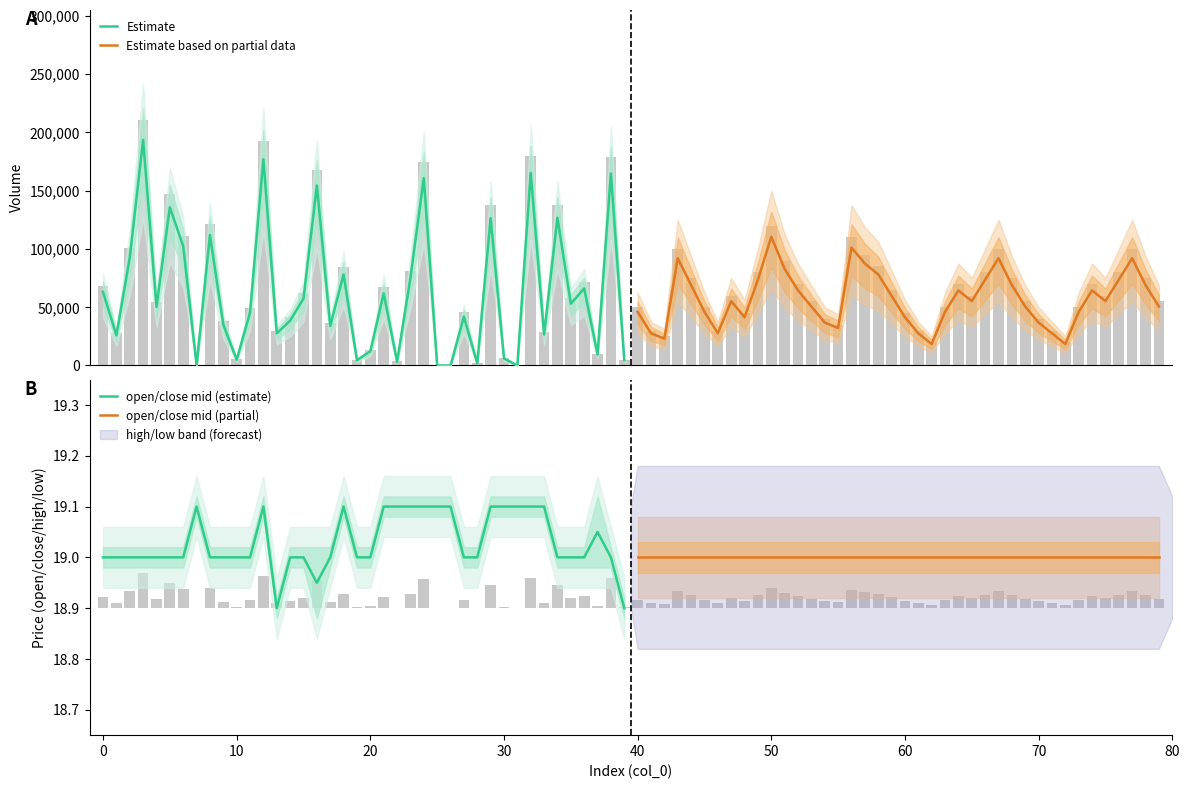

What is the label of the 36th bar from the left?

35